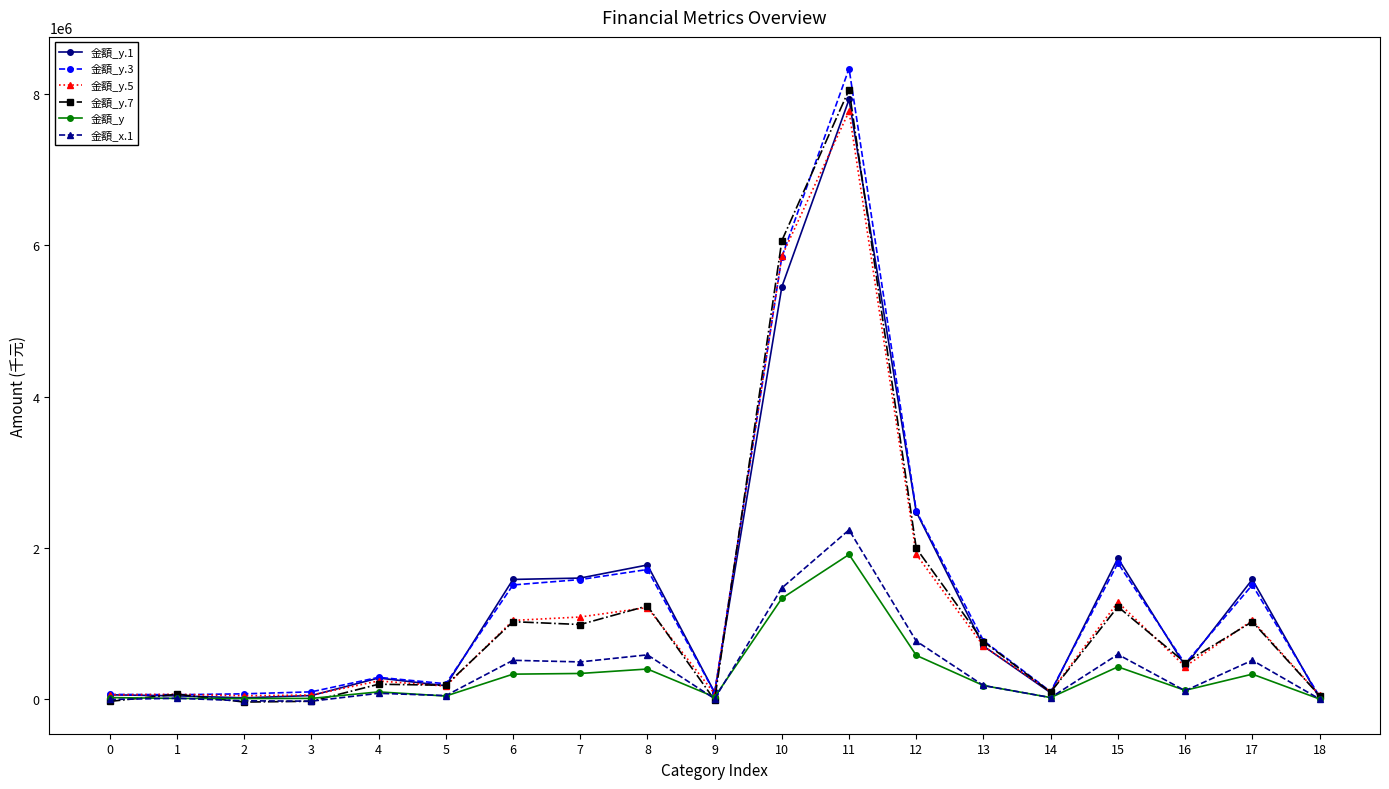

Does the chart display data point markers on the line(s)?

Yes